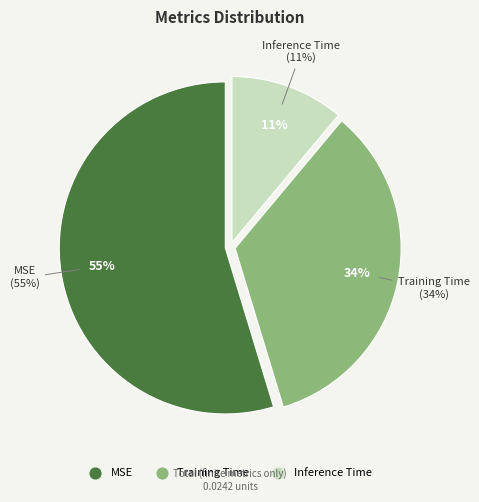

Is there any slice that represents more than half of the pie?

Yes